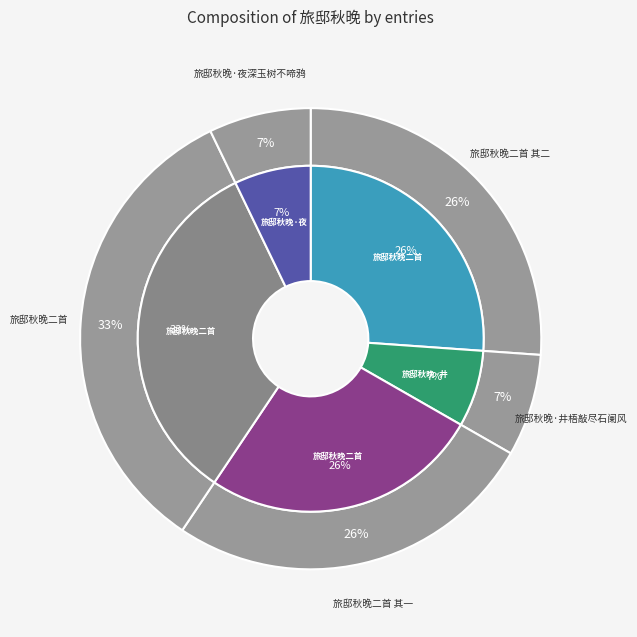

Rank the categories by value from lowest to highest.

旅邸秋晚·井梧敲尽石阑风, 旅邸秋晚·夜深玉树不啼鸦, 旅邸秋晚二首 其二, 旅邸秋晚二首 其一, 旅邸秋晚二首